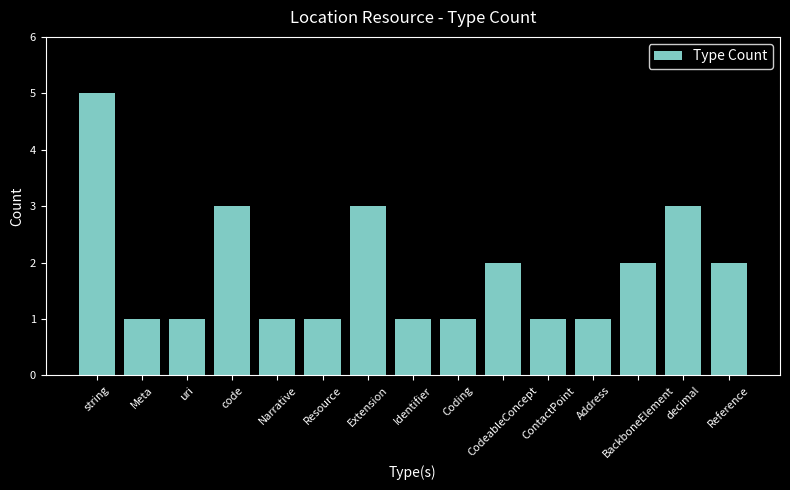

What position from the left is uri?

3